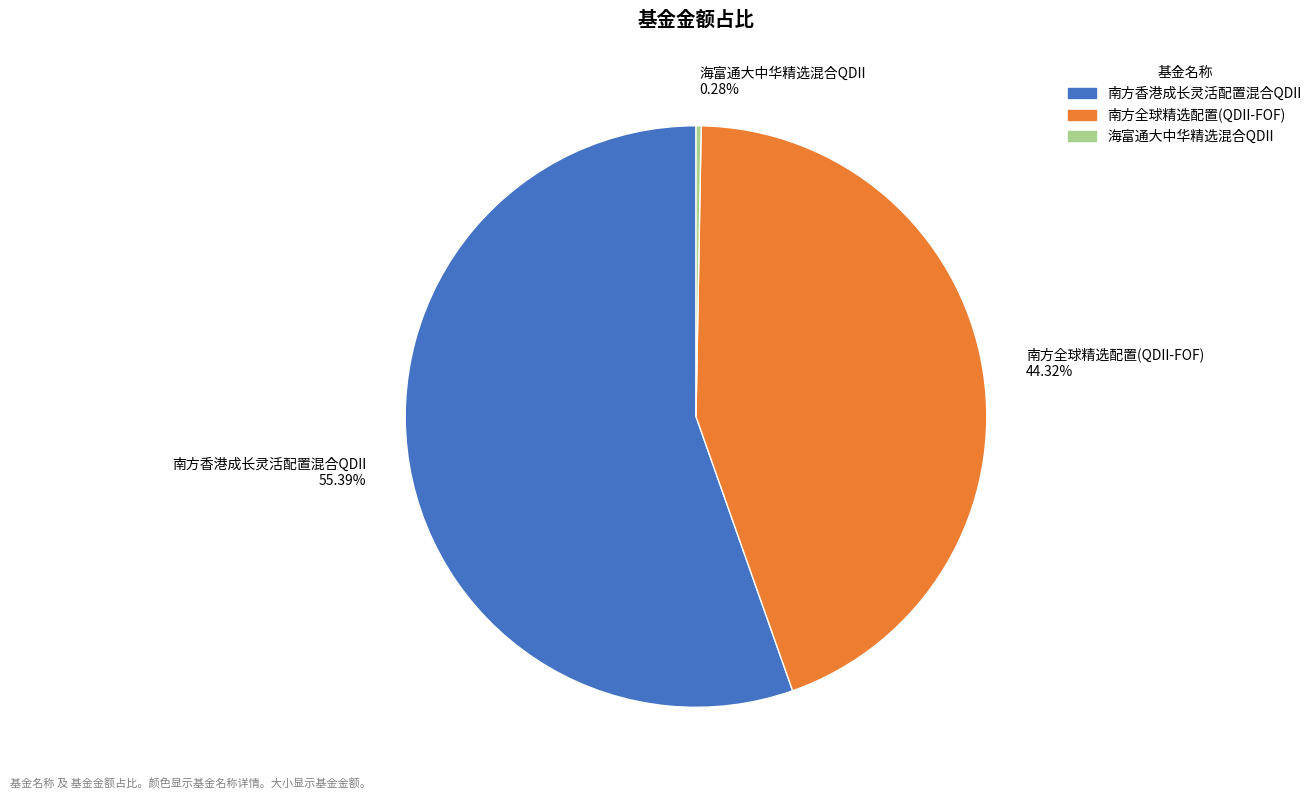

How many slices are in this pie chart?

3